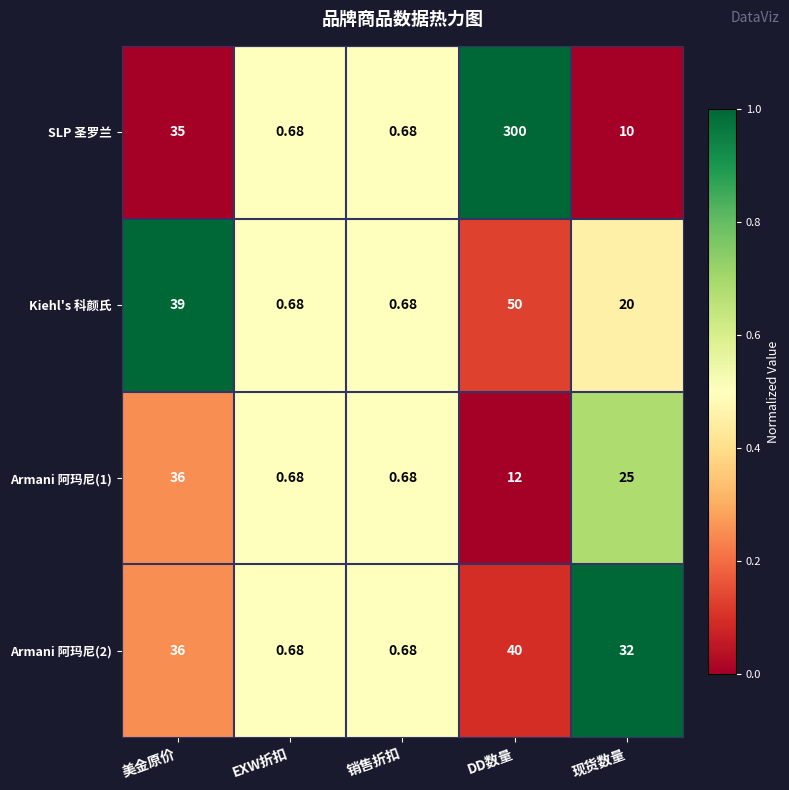

Which series changed the most between 销售折扣 and DD数量?

SLP 圣罗兰